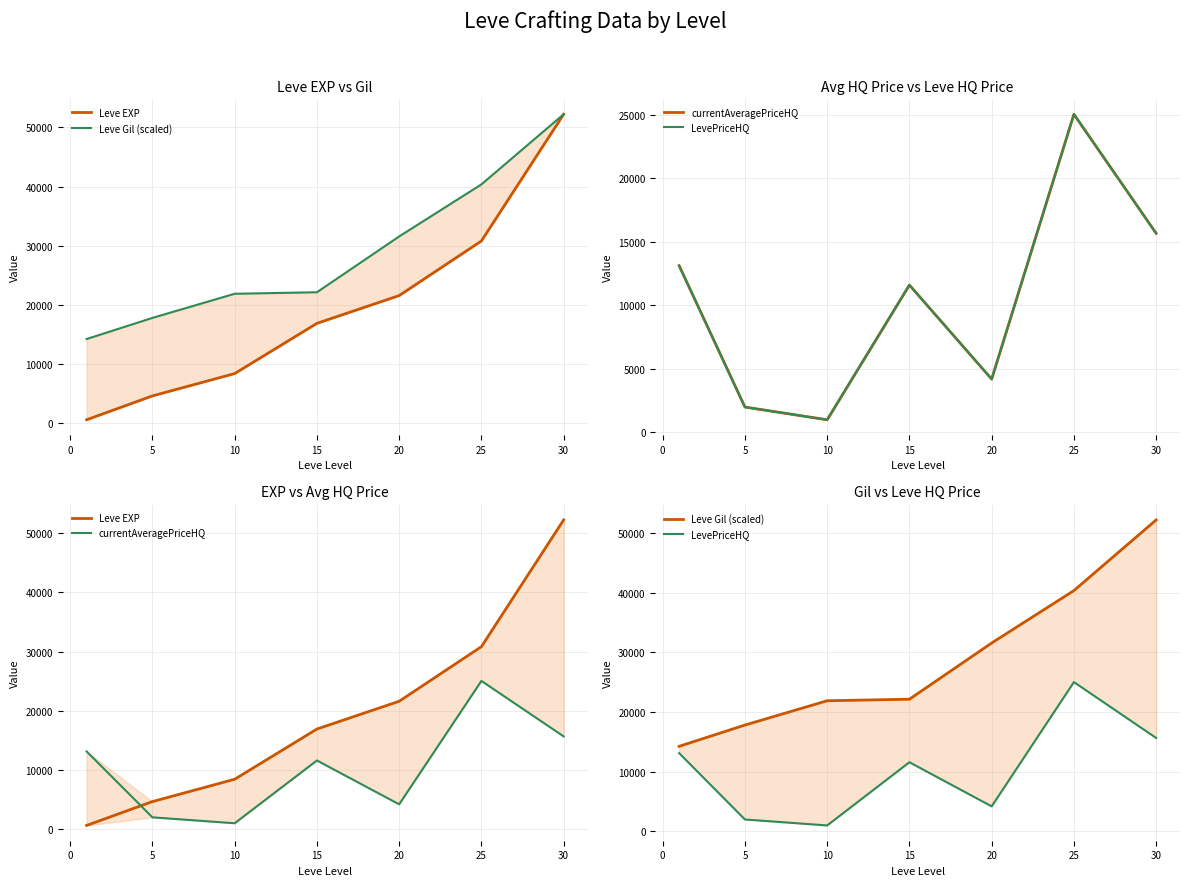

True or false: Leve Gil (scaled) and currentAveragePriceHQ cross at least once.

False